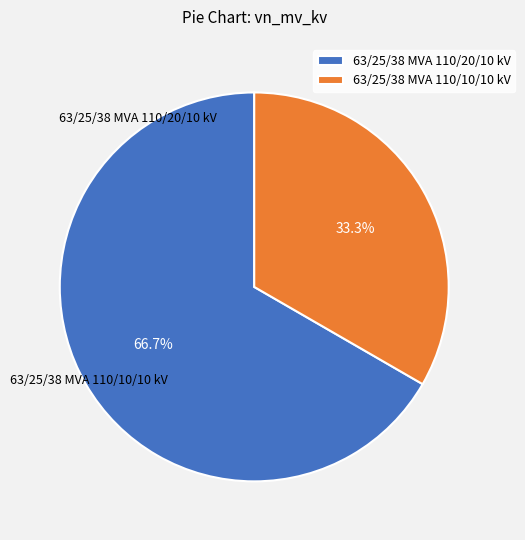

True or false: 63/25/38 MVA 110/20/10 kV accounts for 67% of the total.

True